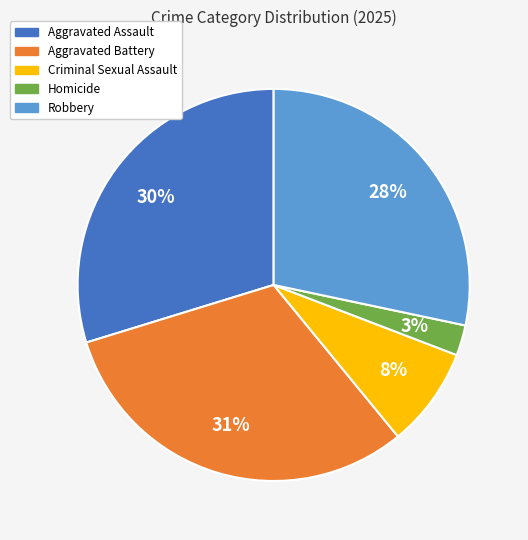

To the nearest percent, what percentage of the pie is Aggravated Assault?

30%